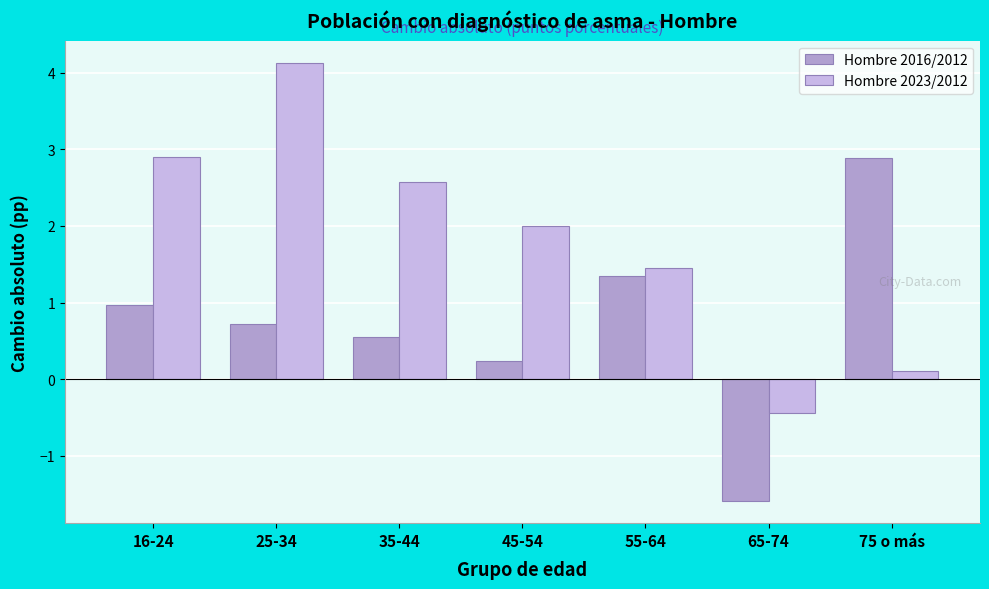

Reading left to right, what are all the values shown in this chart?

Hombre 2016/2012: 1.0	0.7	0.5	0.2	1.3	-1.6	2.9
Hombre 2023/2012: 2.9	4.1	2.6	2.0	1.5	-0.4	0.1